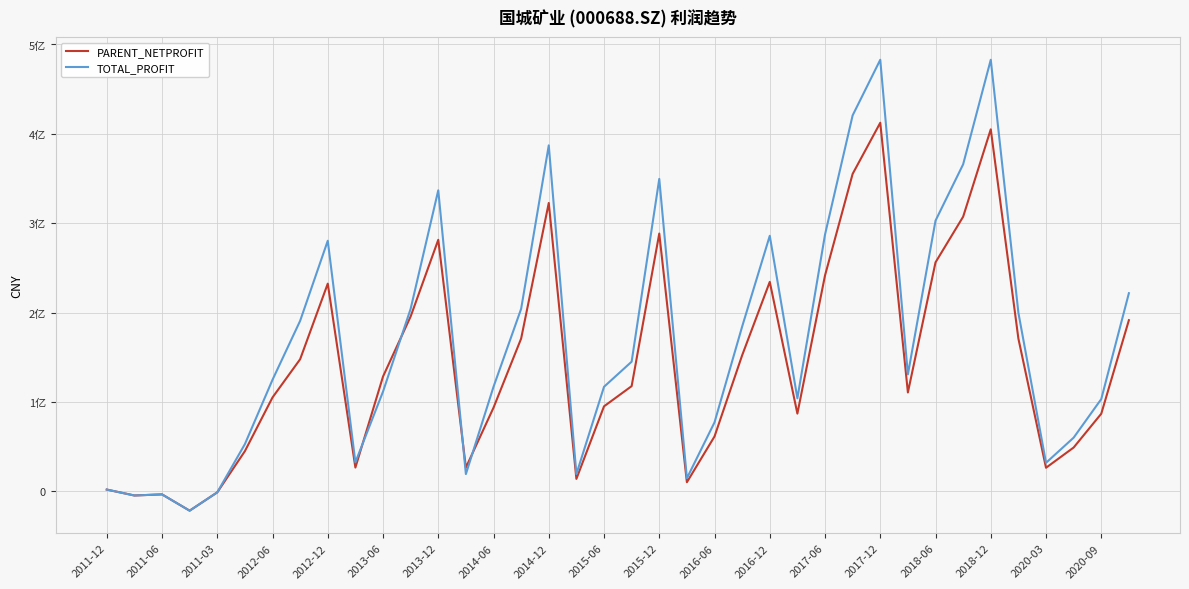

What are all the series names shown in the legend?

PARENT_NETPROFIT, TOTAL_PROFIT